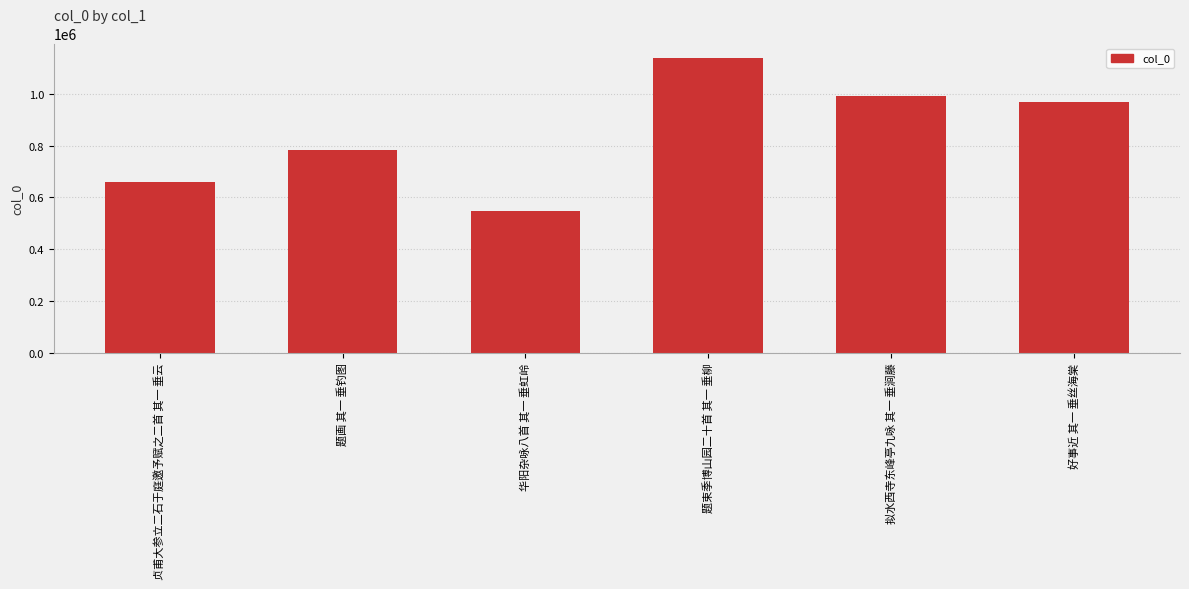

List the labels in order of value, largest first.

题束季博山园二十首 其一 垂柳, 拟水西寺东峰亭九咏 其一 垂涧藤, 好事近 其一 垂丝海棠, 题画 其一 垂钓图, 贞甫大参立二石于庭邀予赋之二首 其一 垂云, 华阳杂咏八首 其一 垂虹岭